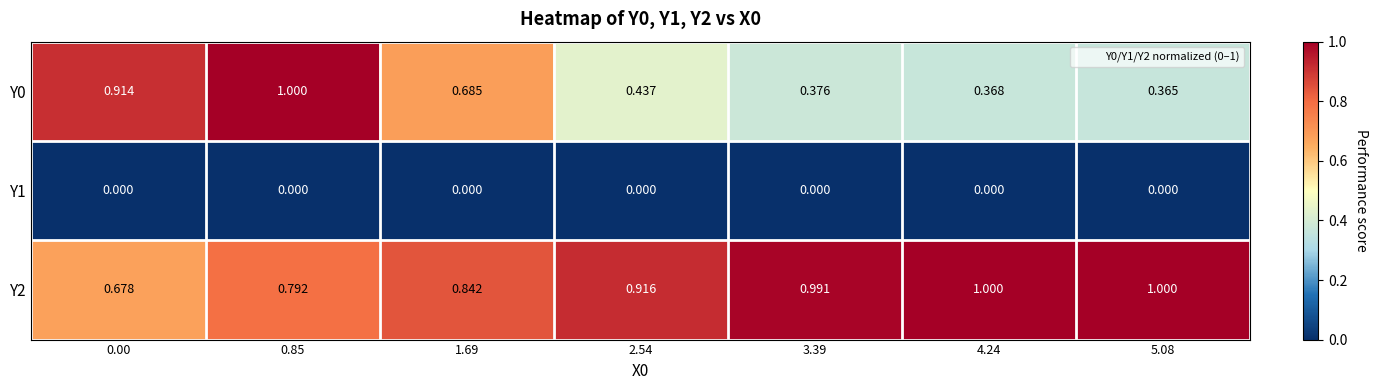

Is the value of Y0 at 5.08 greater than the value of Y1 at 0.00?

Yes